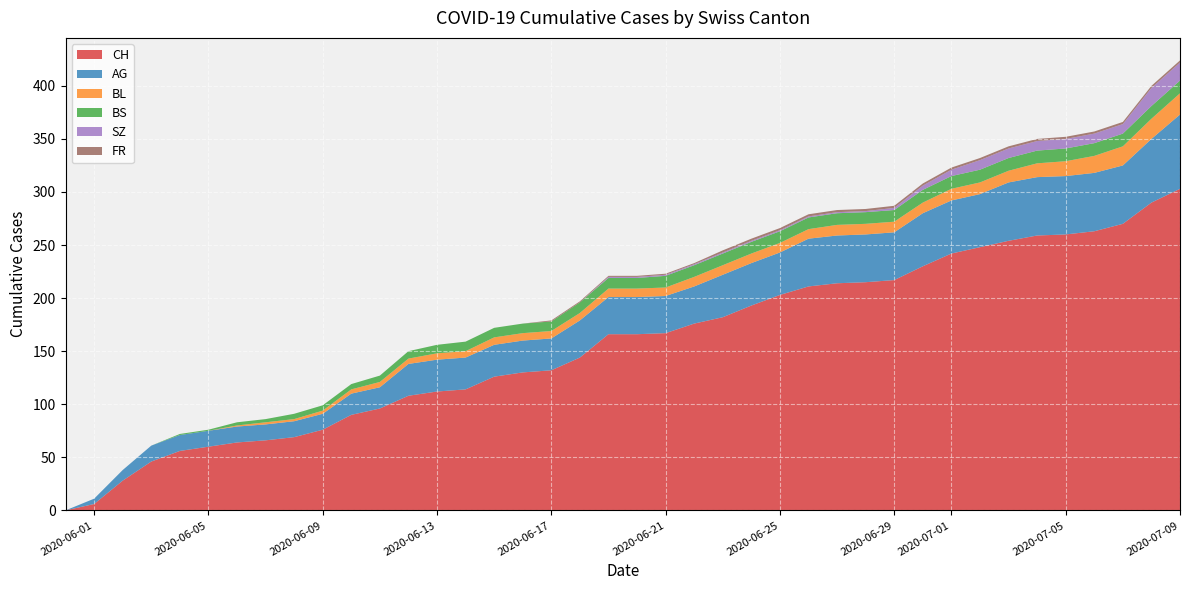

Reading left to right, transcribe all the data shown in this chart.

CH: 2020-05-31=0	2020-06-01=6	2020-06-02=28	2020-06-03=46	2020-06-04=56	2020-06-05=60	2020-06-06=64	2020-06-07=66	2020-06-08=69	2020-06-09=76	2020-06-10=90	2020-06-11=96	2020-06-12=108	2020-06-13=112	2020-06-14=114	2020-06-15=126	2020-06-16=130	2020-06-17=132	2020-06-18=144	2020-06-19=166	2020-06-20=166	2020-06-21=167	2020-06-22=176	2020-06-23=182	2020-06-24=193	2020-06-25=203	2020-06-26=211	2020-06-27=214	2020-06-28=215	2020-06-29=217	2020-06-30=230	2020-07-01=242	2020-07-02=248	2020-07-03=254	2020-07-04=259	2020-07-05=260	2020-07-06=263	2020-07-07=270	2020-07-08=290	2020-07-09=303
AG: 2020-05-31=0	2020-06-01=5	2020-06-02=10	2020-06-03=15	2020-06-04=15	2020-06-05=15	2020-06-06=15	2020-06-07=15	2020-06-08=15	2020-06-09=15	2020-06-10=20	2020-06-11=20	2020-06-12=30	2020-06-13=30	2020-06-14=30	2020-06-15=30	2020-06-16=30	2020-06-17=30	2020-06-18=35	2020-06-19=35	2020-06-20=35	2020-06-21=35	2020-06-22=35	2020-06-23=40	2020-06-24=40	2020-06-25=40	2020-06-26=45	2020-06-27=45	2020-06-28=45	2020-06-29=45	2020-06-30=50	2020-07-01=50	2020-07-02=50	2020-07-03=55	2020-07-04=55	2020-07-05=55	2020-07-06=55	2020-07-07=55	2020-07-08=60	2020-07-09=70
BL: 2020-05-31=0	2020-06-01=0	2020-06-02=0	2020-06-03=0	2020-06-04=0	2020-06-05=0	2020-06-06=1	2020-06-07=2	2020-06-08=2	2020-06-09=3	2020-06-10=4	2020-06-11=5	2020-06-12=5	2020-06-13=6	2020-06-14=6	2020-06-15=7	2020-06-16=7	2020-06-17=7	2020-06-18=7	2020-06-19=8	2020-06-20=8	2020-06-21=8	2020-06-22=9	2020-06-23=9	2020-06-24=9	2020-06-25=9	2020-06-26=9	2020-06-27=10	2020-06-28=10	2020-06-29=10	2020-06-30=10	2020-07-01=11	2020-07-02=11	2020-07-03=11	2020-07-04=13	2020-07-05=14	2020-07-06=16	2020-07-07=18	2020-07-08=19	2020-07-09=20
BS: 2020-05-31=0	2020-06-01=0	2020-06-02=0	2020-06-03=0	2020-06-04=1	2020-06-05=1	2020-06-06=3	2020-06-07=3	2020-06-08=5	2020-06-09=5	2020-06-10=5	2020-06-11=6	2020-06-12=7	2020-06-13=8	2020-06-14=9	2020-06-15=9	2020-06-16=9	2020-06-17=9	2020-06-18=10	2020-06-19=10	2020-06-20=10	2020-06-21=11	2020-06-22=11	2020-06-23=11	2020-06-24=11	2020-06-25=11	2020-06-26=11	2020-06-27=11	2020-06-28=11	2020-06-29=11	2020-06-30=12	2020-07-01=12	2020-07-02=12	2020-07-03=12	2020-07-04=12	2020-07-05=12	2020-07-06=12	2020-07-07=12	2020-07-08=12	2020-07-09=12
SZ: 2020-05-31=0	2020-06-01=0	2020-06-02=0	2020-06-03=0	2020-06-04=0	2020-06-05=0	2020-06-06=0	2020-06-07=0	2020-06-08=0	2020-06-09=0	2020-06-10=0	2020-06-11=0	2020-06-12=0	2020-06-13=0	2020-06-14=0	2020-06-15=0	2020-06-16=0	2020-06-17=0	2020-06-18=0	2020-06-19=1	2020-06-20=1	2020-06-21=1	2020-06-22=1	2020-06-23=1	2020-06-24=1	2020-06-25=1	2020-06-26=1	2020-06-27=1	2020-06-28=1	2020-06-29=2	2020-06-30=4	2020-07-01=6	2020-07-02=9	2020-07-03=9	2020-07-04=9	2020-07-05=9	2020-07-06=9	2020-07-07=9	2020-07-08=17	2020-07-09=17
FR: 2020-05-31=0	2020-06-01=0	2020-06-02=0	2020-06-03=0	2020-06-04=0	2020-06-05=0	2020-06-06=0	2020-06-07=0	2020-06-08=0	2020-06-09=0	2020-06-10=0	2020-06-11=0	2020-06-12=0	2020-06-13=0	2020-06-14=0	2020-06-15=0	2020-06-16=0	2020-06-17=1	2020-06-18=1	2020-06-19=1	2020-06-20=1	2020-06-21=1	2020-06-22=1	2020-06-23=2	2020-06-24=2	2020-06-25=2	2020-06-26=2	2020-06-27=2	2020-06-28=2	2020-06-29=2	2020-06-30=2	2020-07-01=2	2020-07-02=2	2020-07-03=2	2020-07-04=2	2020-07-05=2	2020-07-06=2	2020-07-07=2	2020-07-08=2	2020-07-09=2